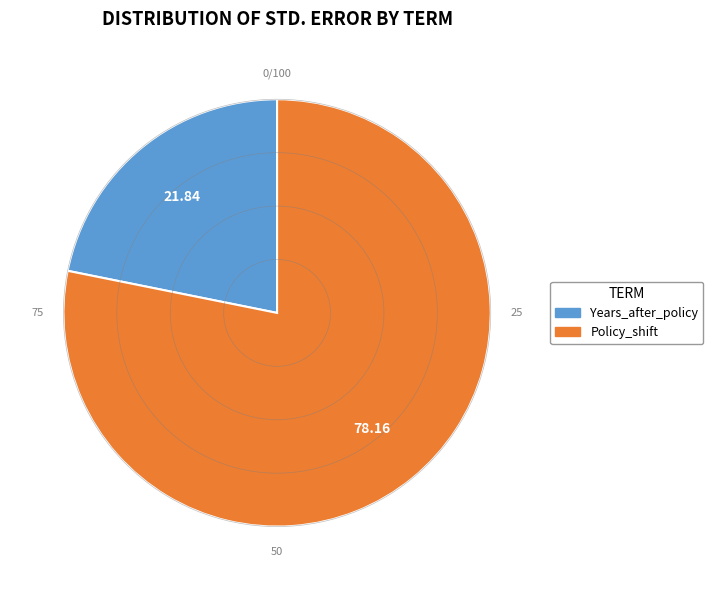

Count the number of slices in the pie.

2